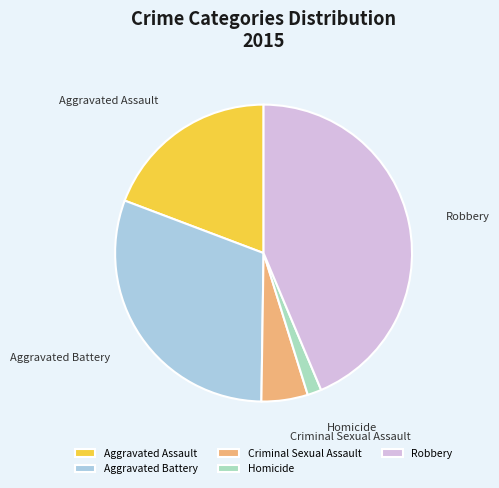

How many segments does this pie chart have?

5